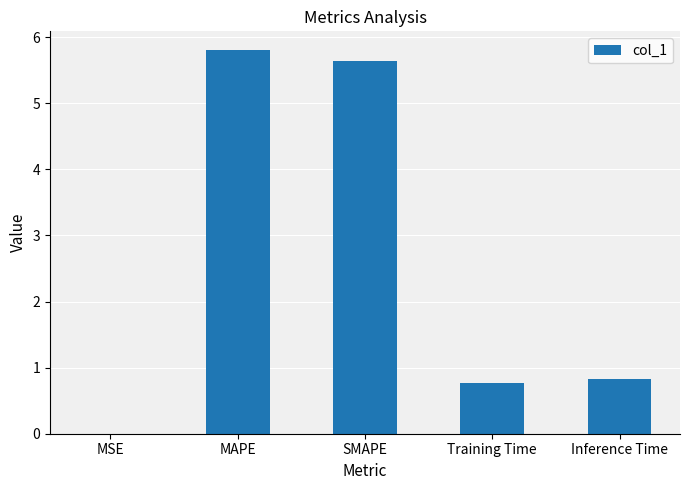

What value does the data have at SMAPE?

5.6